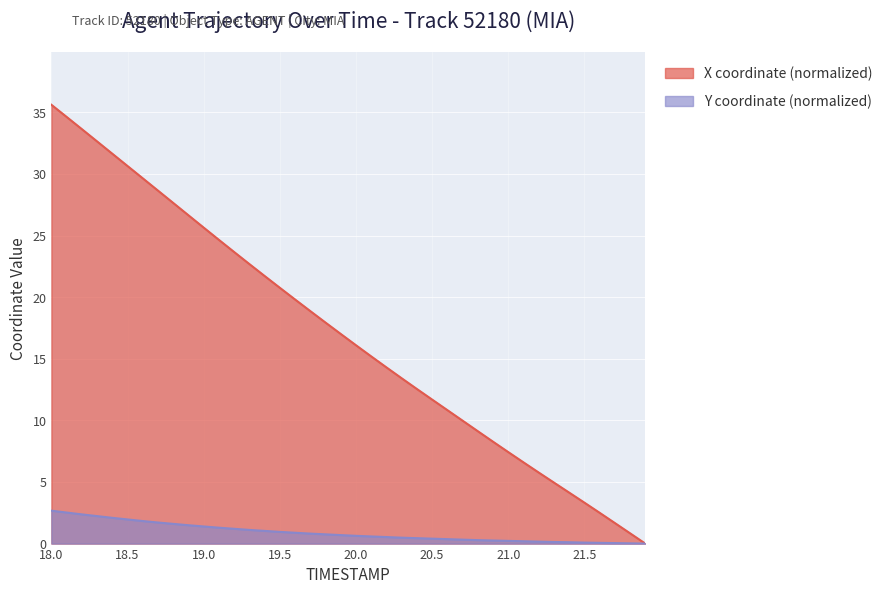

At which label does X reach its peak?

18.0